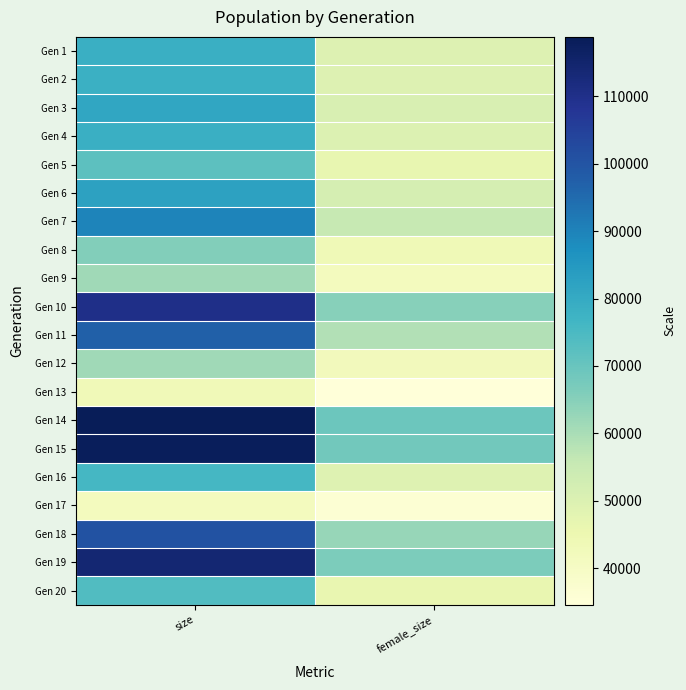

Reading right to left, what are all the values shown in this chart?

Gen 1: female_size=49549	size=78384
Gen 2: female_size=49436	size=78281
Gen 3: female_size=50961	size=80994
Gen 4: female_size=50012	size=78621
Gen 5: female_size=46716	size=72055
Gen 6: female_size=51908	size=82544
Gen 7: female_size=55453	size=89822
Gen 8: female_size=43792	size=65764
Gen 9: female_size=41615	size=61314
Gen 10: female_size=64976	size=109986
Gen 11: female_size=58833	size=97132
Gen 12: female_size=42447	size=61471
Gen 13: female_size=34589	size=43261
Gen 14: female_size=69435	size=118794
Gen 15: female_size=68201	size=117982
Gen 16: female_size=49083	size=75848
Gen 17: female_size=35973	size=41700
Gen 18: female_size=62654	size=100648
Gen 19: female_size=66691	size=114097
Gen 20: female_size=46323	size=73937